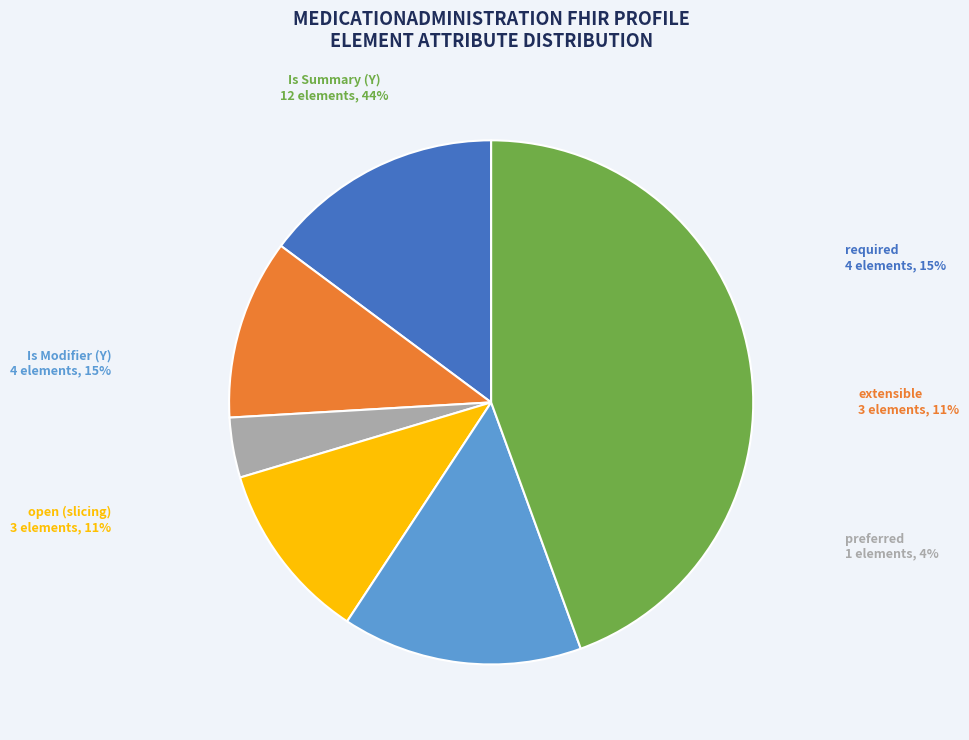

Is it true that Must Support is 1% of the pie?

False